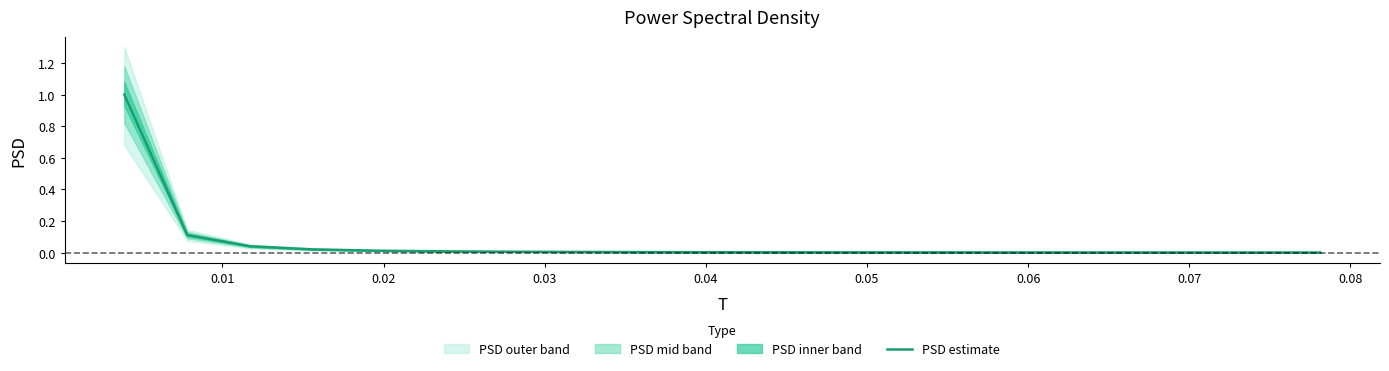

What is the difference between the maximum and minimum values?

1.0